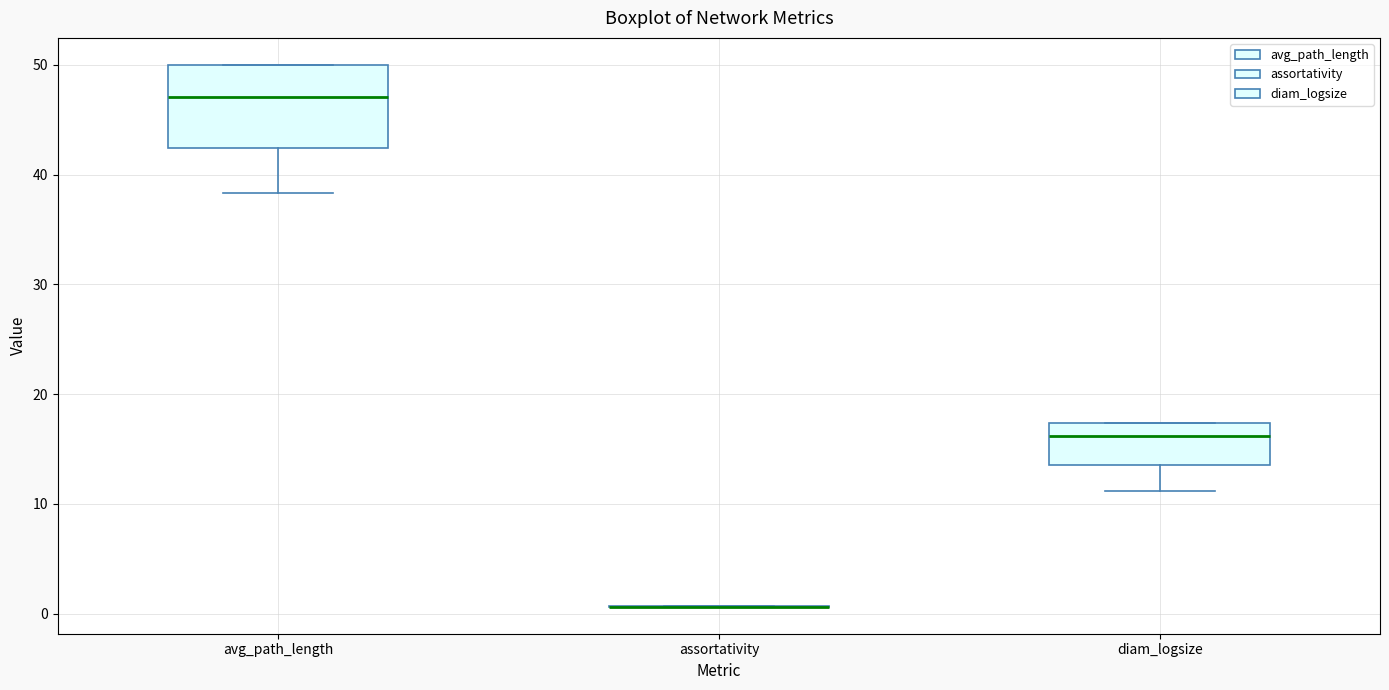

Where is the upper edge of the box for avg_path_length on the y-axis? The values are not printed on the chart, so give them approximately, as read against the axis.

50